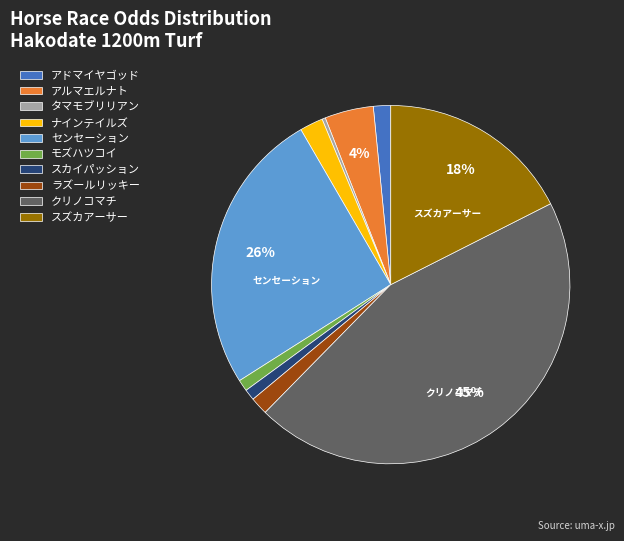

The クリノコマチ slice represents 34% of the pie. True or false?

False